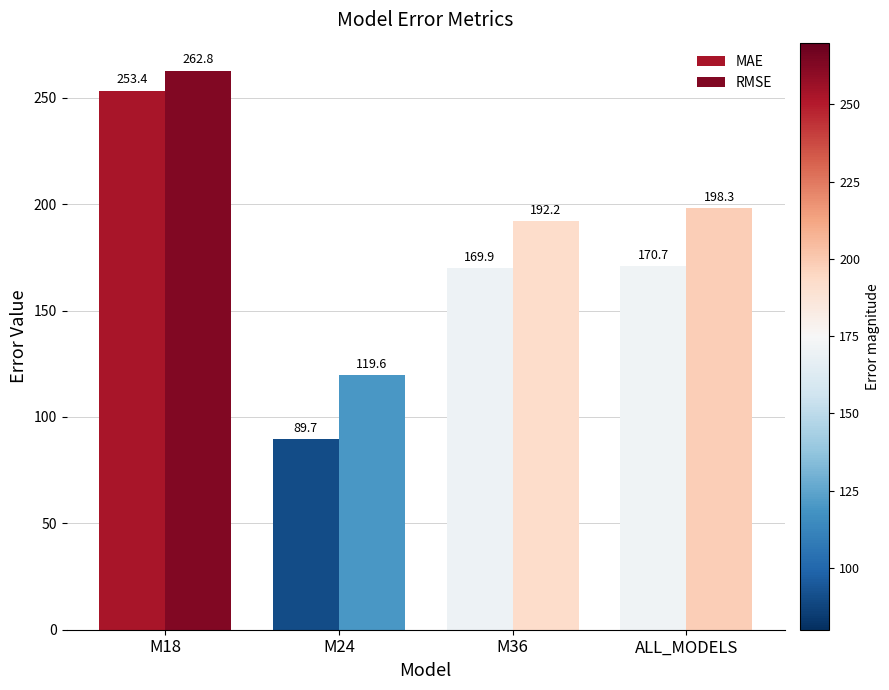

Reading left to right, list all the values displayed in this chart.

MAE: M18=253.4	M24=89.7	M36=169.9	ALL_MODELS=170.7
RMSE: M18=262.8	M24=119.6	M36=192.2	ALL_MODELS=198.3